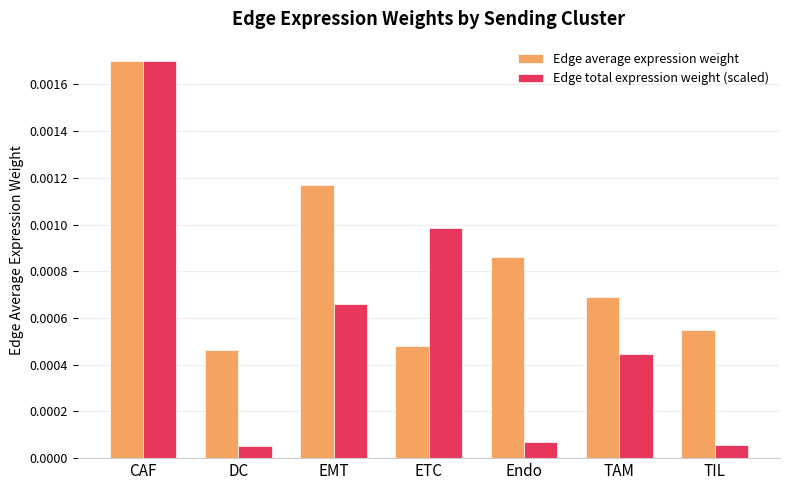

Count the Edge average expression weight values in the range 0 to 1.

7